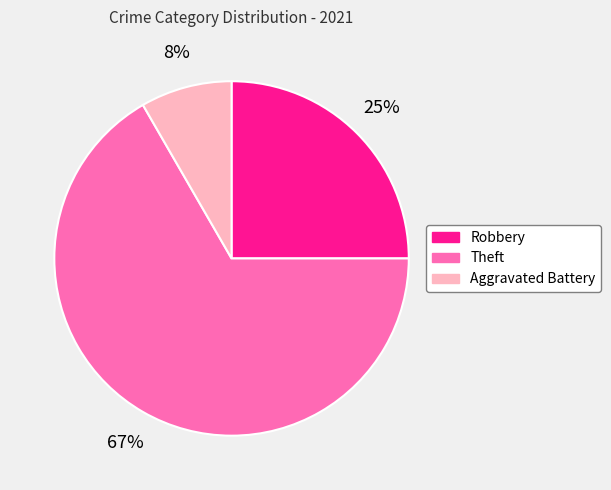

Between Robbery and Aggravated Battery, which is larger?

Robbery